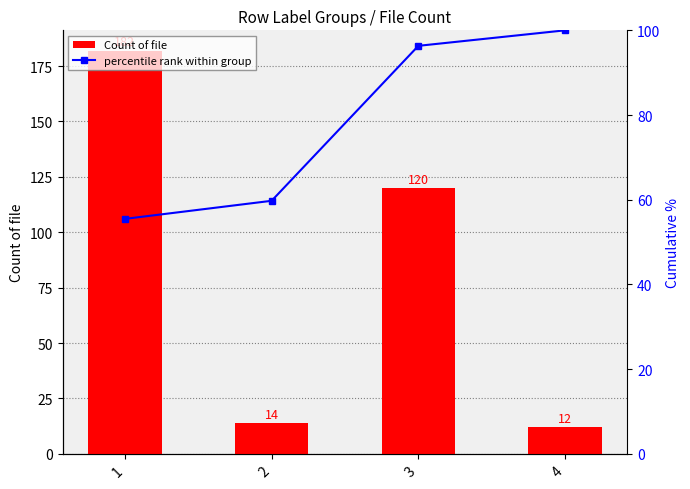

How many values in the percentile rank within group series are below 96?

2